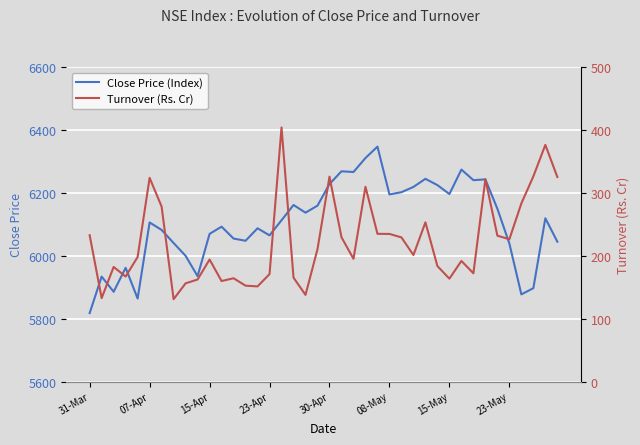

The value of Turnover (Rs. Cr) at 29 is 183.5. True or false?

True